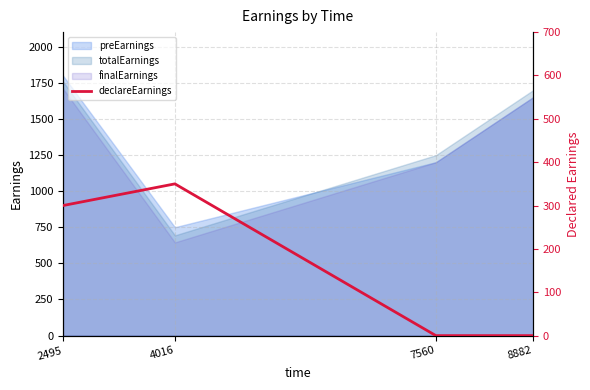

Reading left to right, transcribe all the data shown in this chart.

2495=300	4016=350	7560=0	8882=0